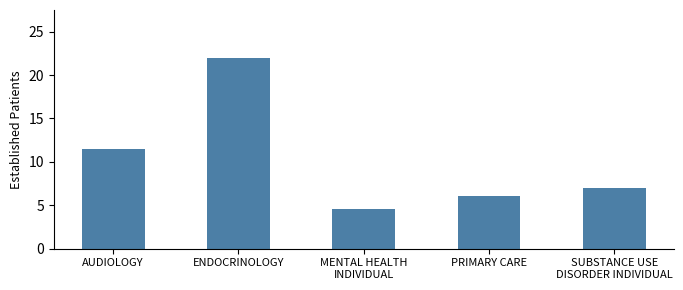

What is the average value?

10.2